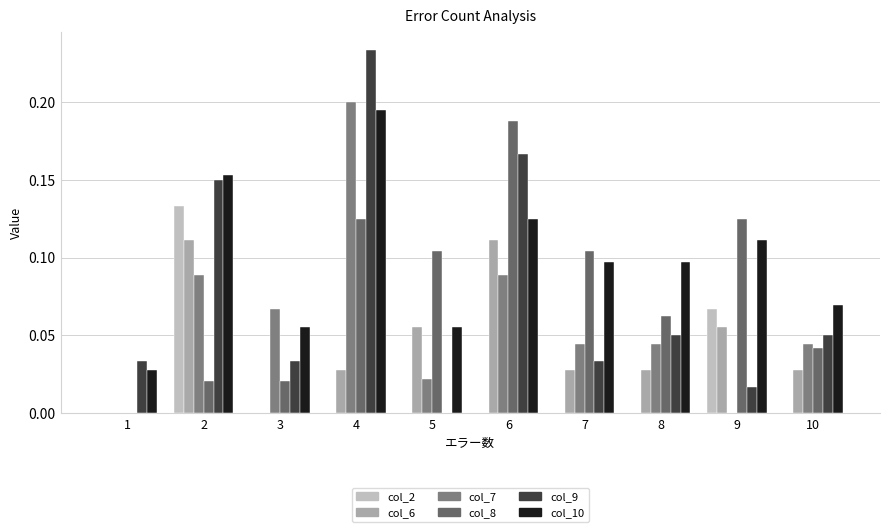

List the series in order of their peak value, lowest first.

col_6, col_2, col_8, col_10, col_7, col_9